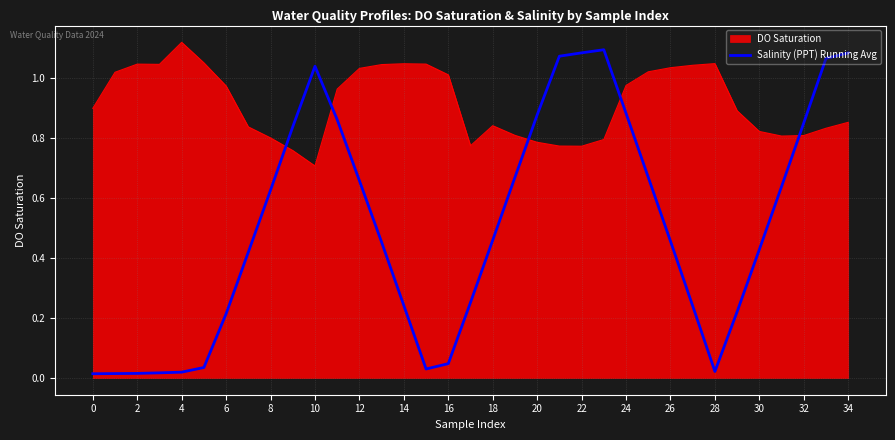

Which series has the widest spread of values?

Salinity (PPT) Running Avg